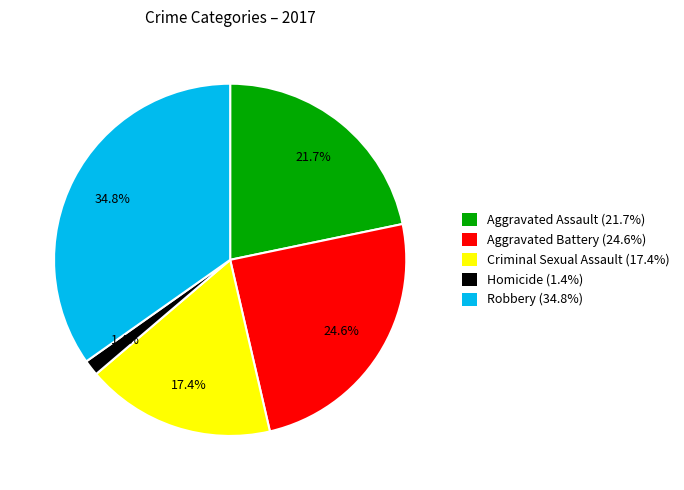

What is the largest slice in the pie chart?

Robbery